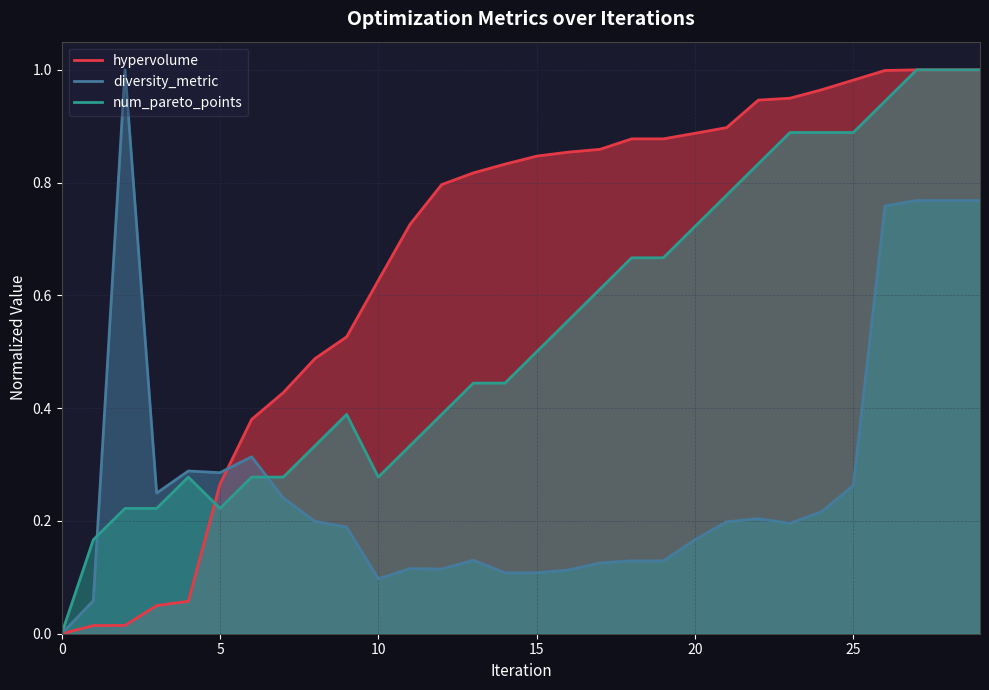

How many lines are shown in the chart?

3